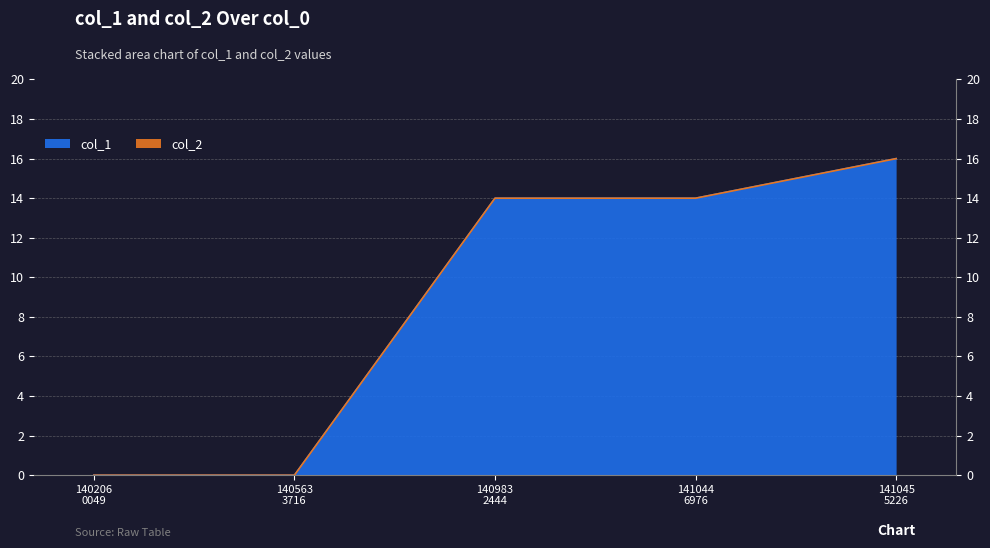

List the labels in order of value, smallest first.

140206 0049, 140563 3716, 140983 2444, 141044 6976, 141045 5226